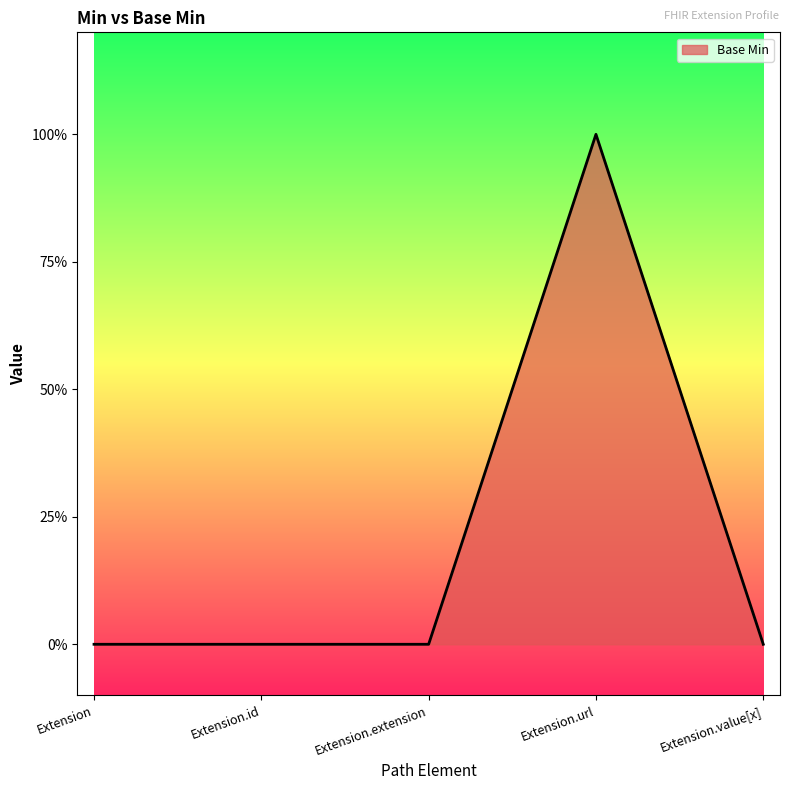

Reading left to right, what are all the values shown in this chart?

Extension=0	Extension.id=0	Extension.extension=0	Extension.url=1	Extension.value[x]=0